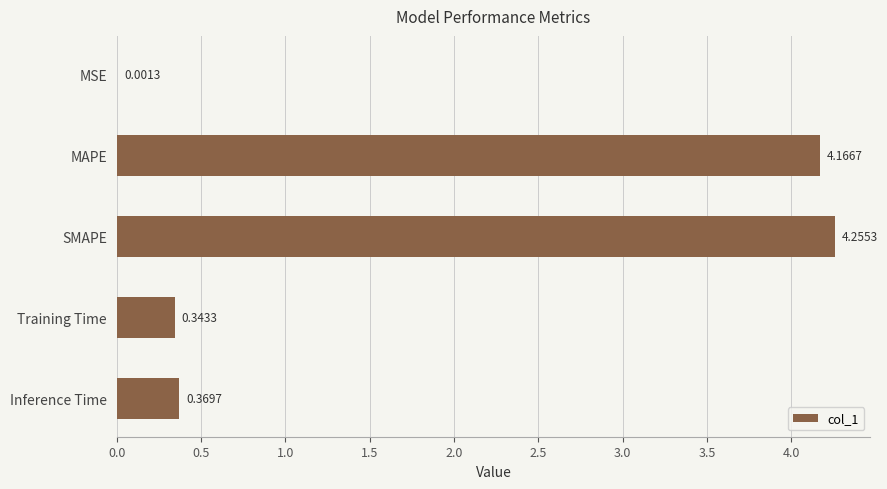

What is the change in value from MAPE to SMAPE?

+0.1